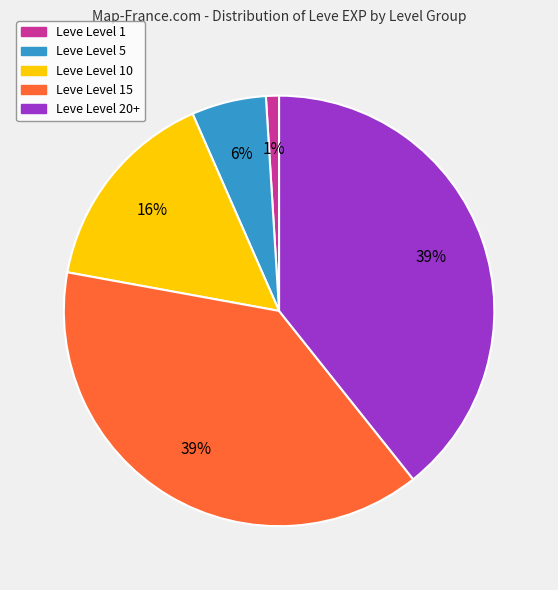

To the nearest percent, what is the average slice percentage?

20%